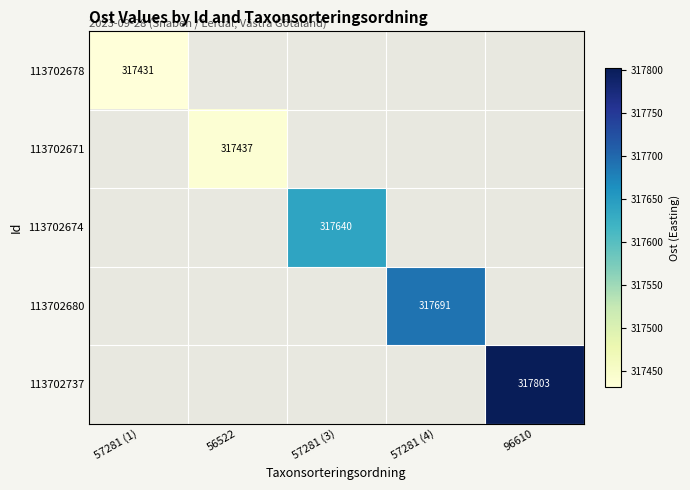

At 57281 (4), list the series in order from smallest to largest.

113702678, 113702671, 113702674, 113702680, 113702737